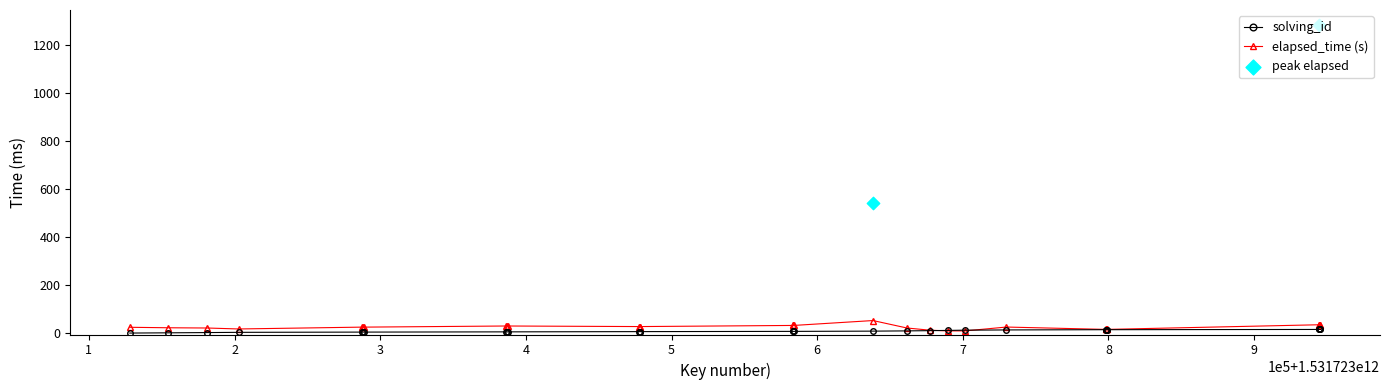

What is the total value across all series at 4?

30.7